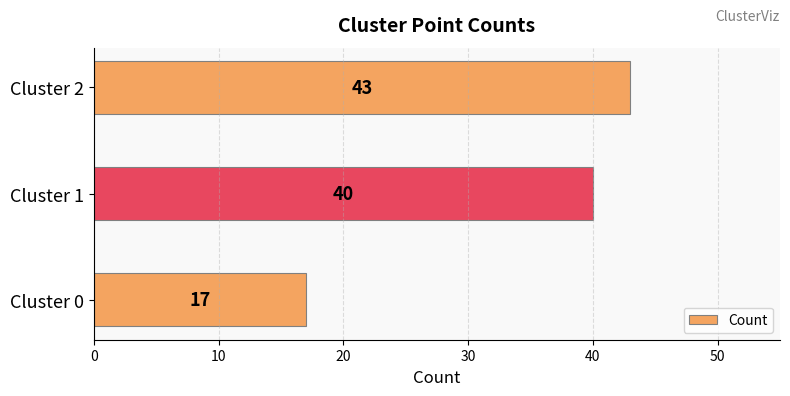

Rank the categories by value from lowest to highest.

Cluster 0, Cluster 1, Cluster 2